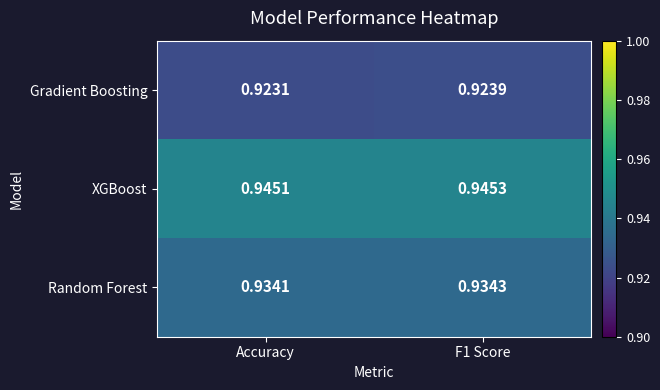

Which series has the largest range (max minus min)?

Gradient Boosting